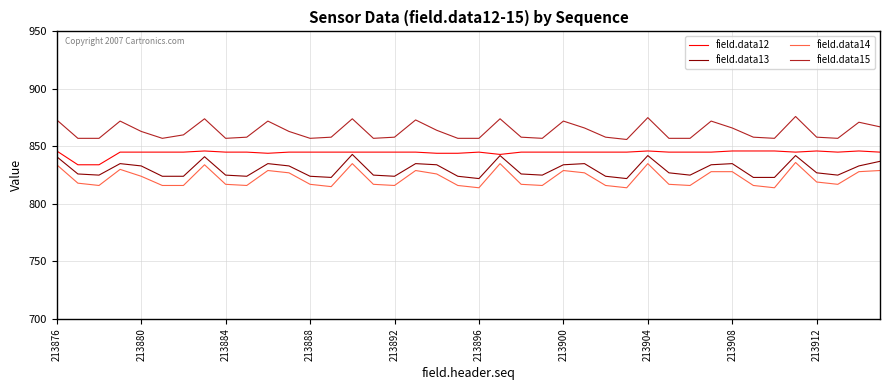

What is the maximum value for field.data12?

846